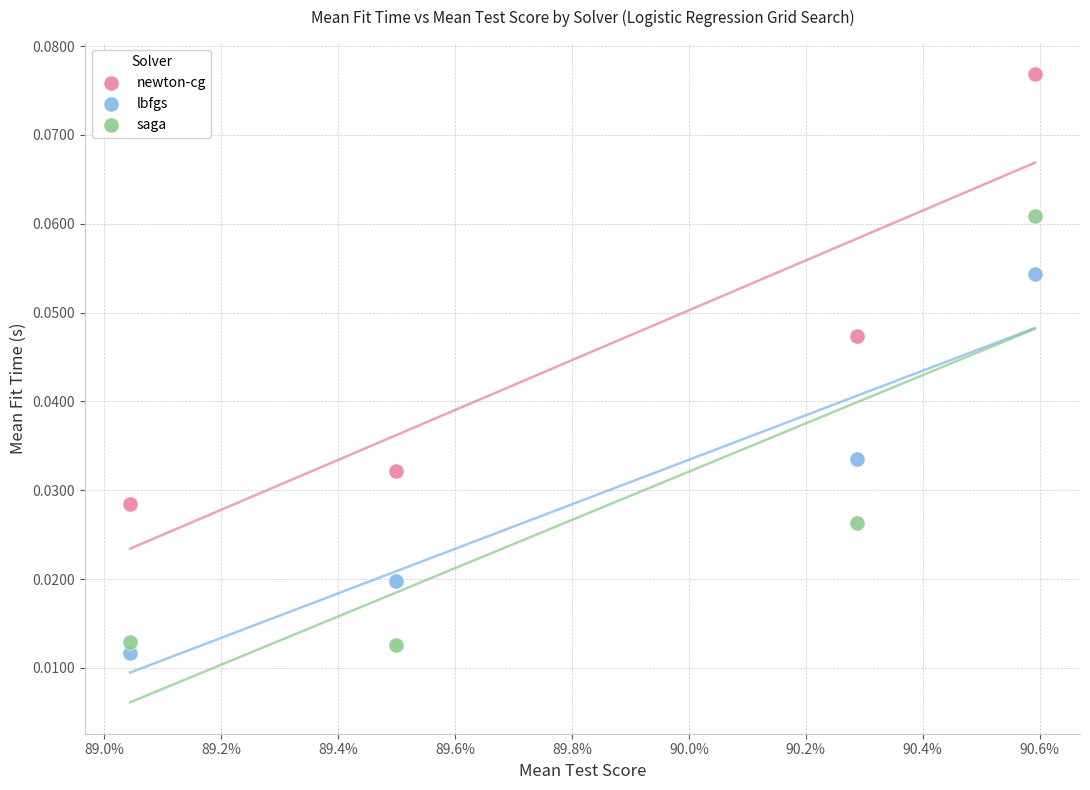

What are all the series names shown in the legend?

newton-cg, lbfgs, saga